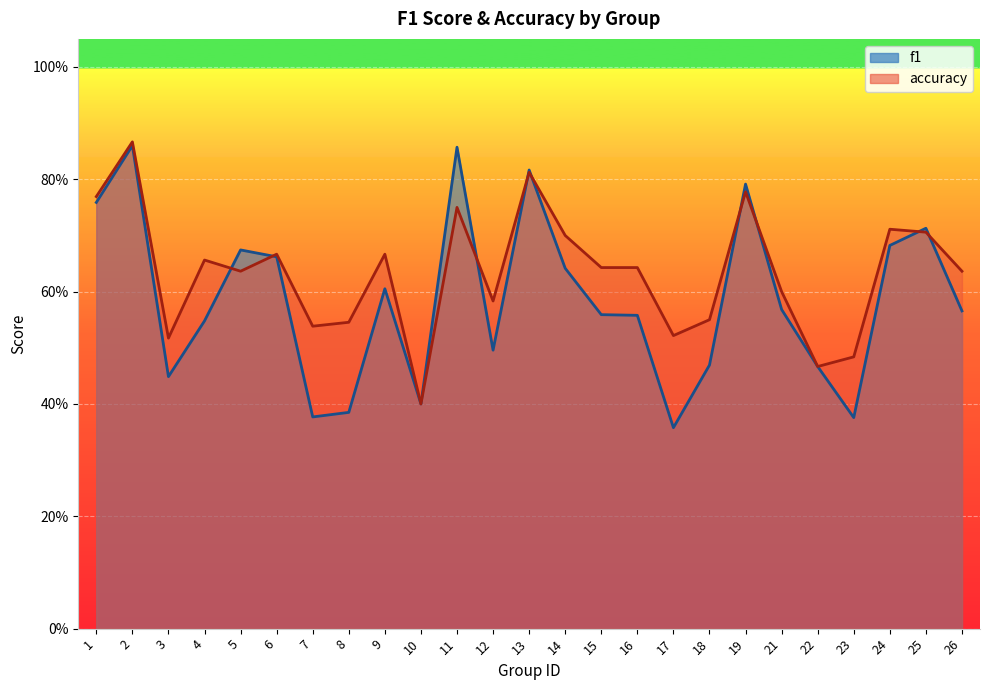

What is the average value of the accuracy series?

0.6